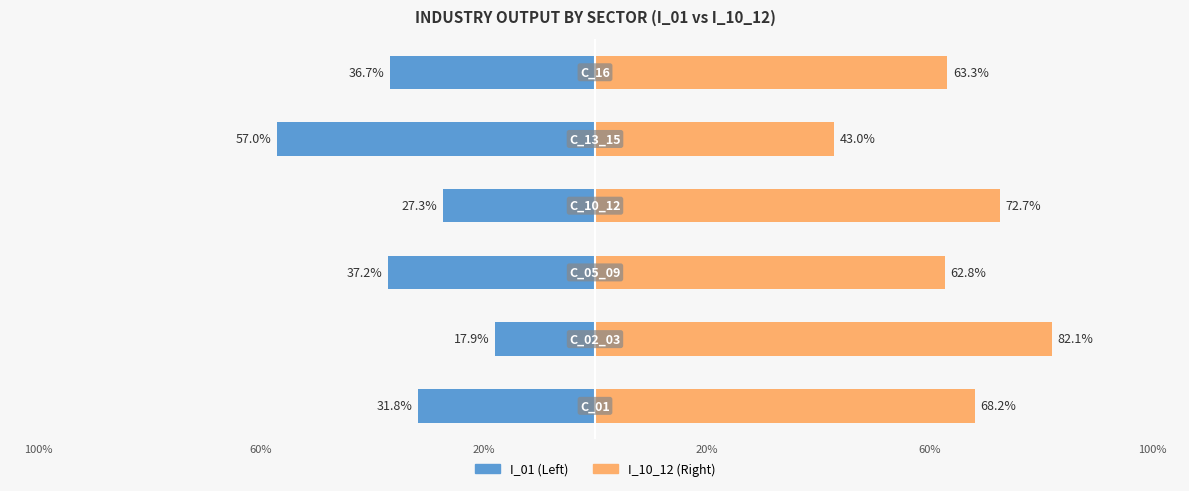

Is it true that I_10_12 equals 113.4 at 20%?

False